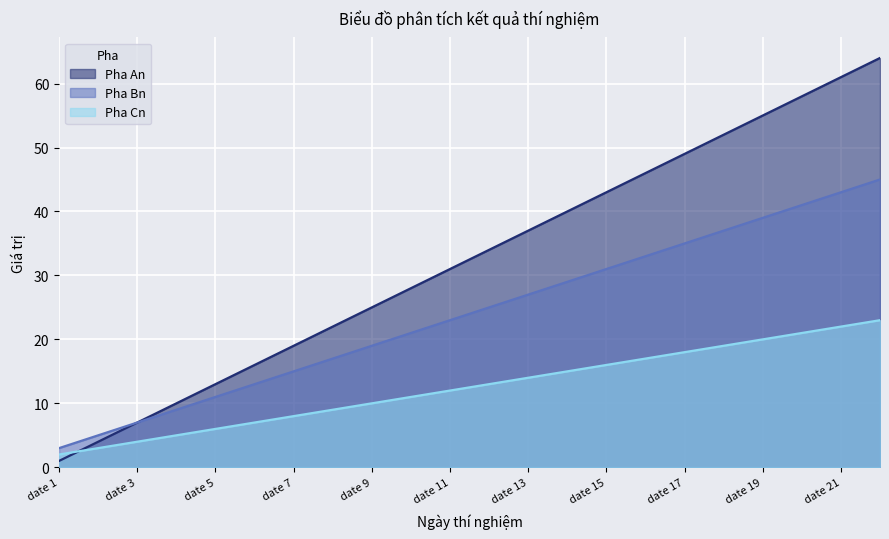

Count the number of data series in this chart.

3